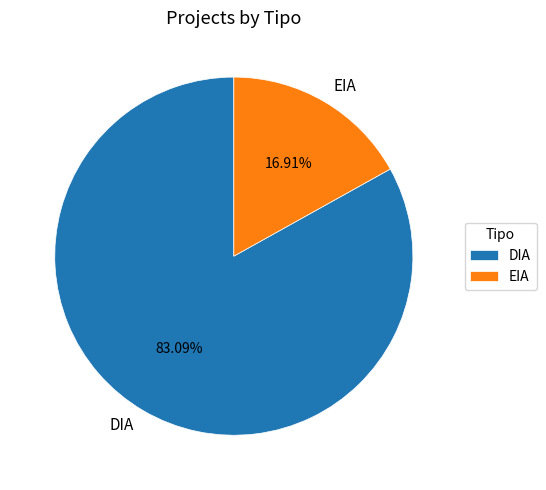

To the nearest percent, what is the combined percentage of EIA and DIA?

100%